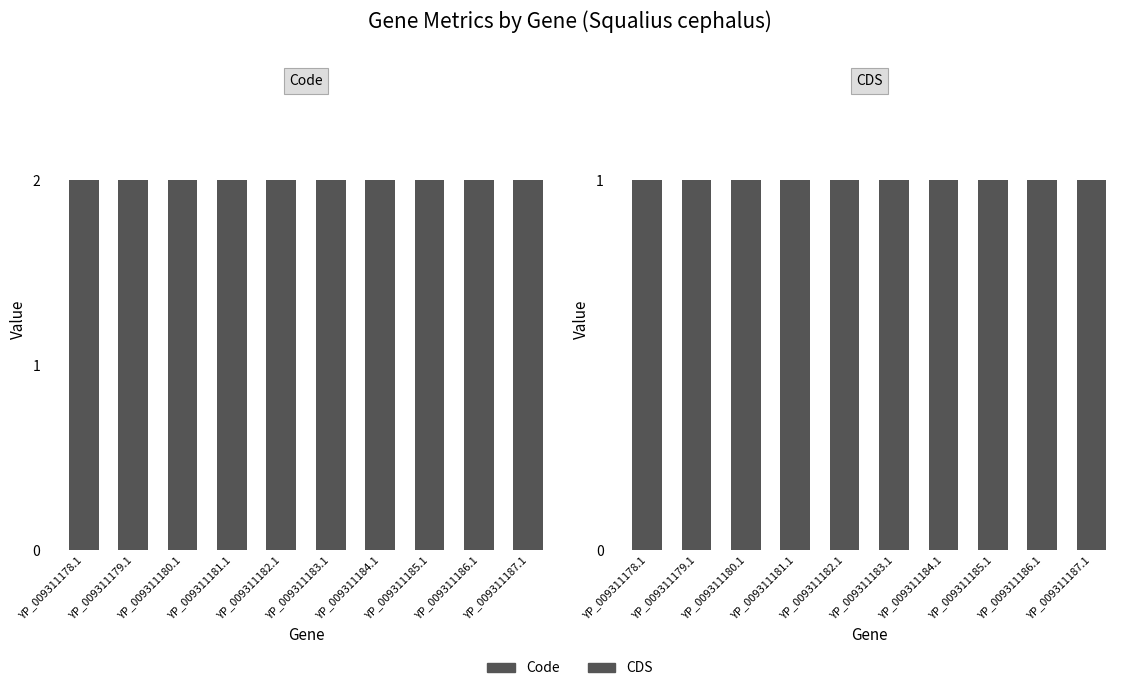

What is the minimum value shown in the chart?

1